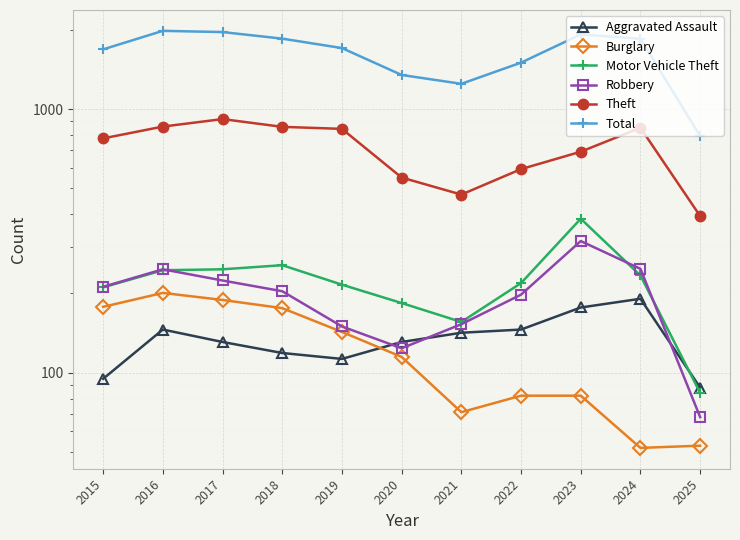

What is the value of the Theft point at the 9th from the left?

689